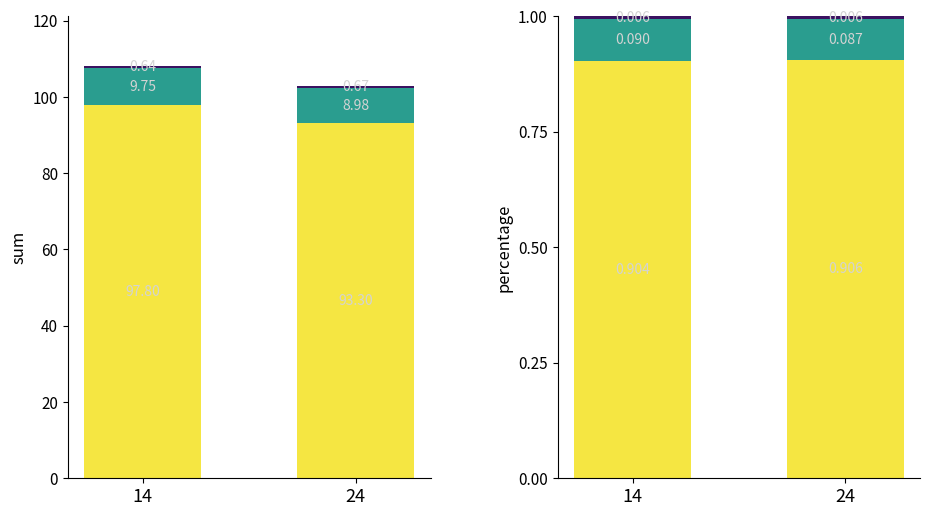

Which series changed the most between 14 and 24?

CH4 (ppm)